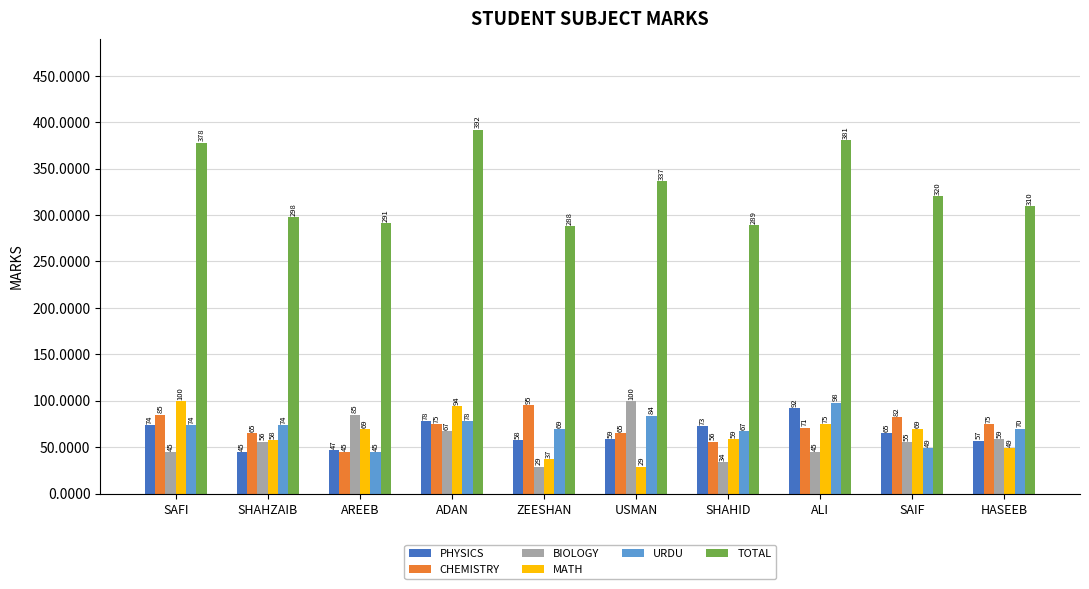

At ZEESHAN, list the series in order from largest to smallest.

TOTAL, CHEMISTRY, URDU, PHYSICS, MATH, BIOLOGY